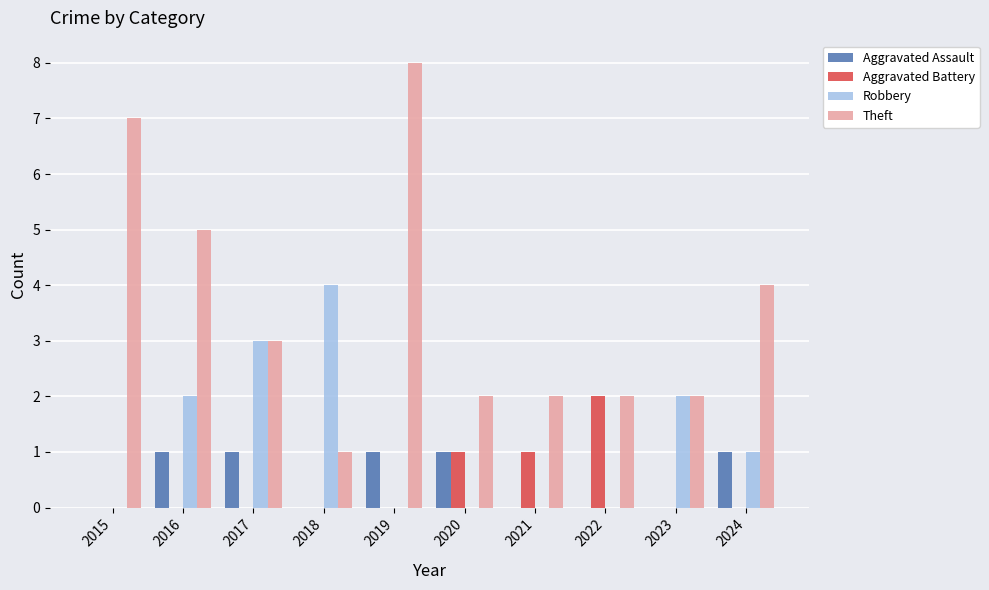

Reading right to left, transcribe all the data shown in this chart.

Aggravated Assault: 1	0	0	0	1	1	0	1	1	0
Aggravated Battery: 0	0	2	1	1	0	0	0	0	0
Robbery: 1	2	0	0	0	0	4	3	2	0
Theft: 4	2	2	2	2	8	1	3	5	7